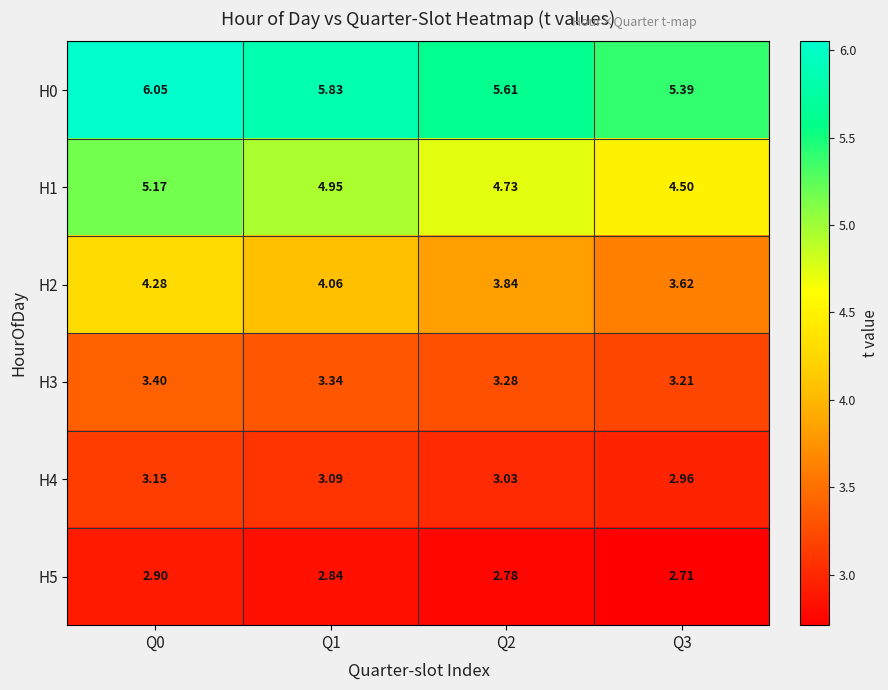

How many data points does each series have?

4